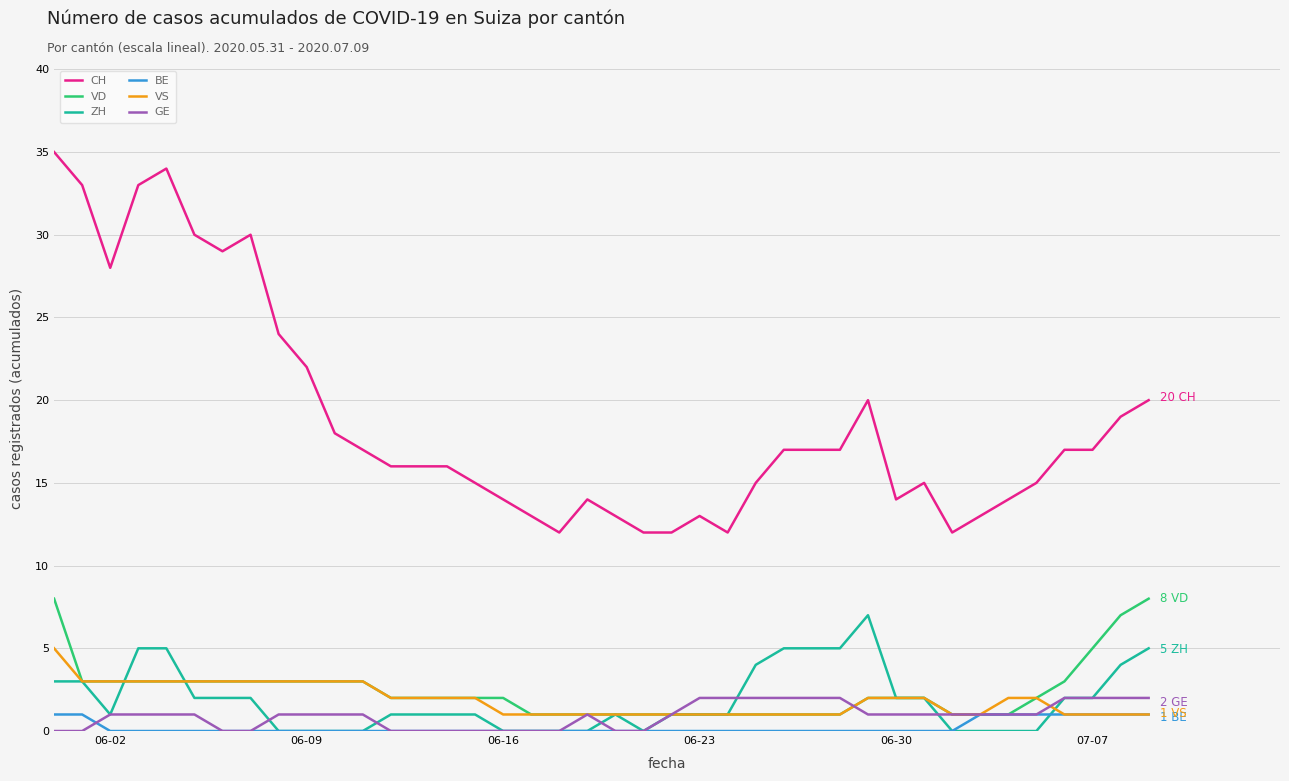

Which series has the largest range (max minus min)?

CH